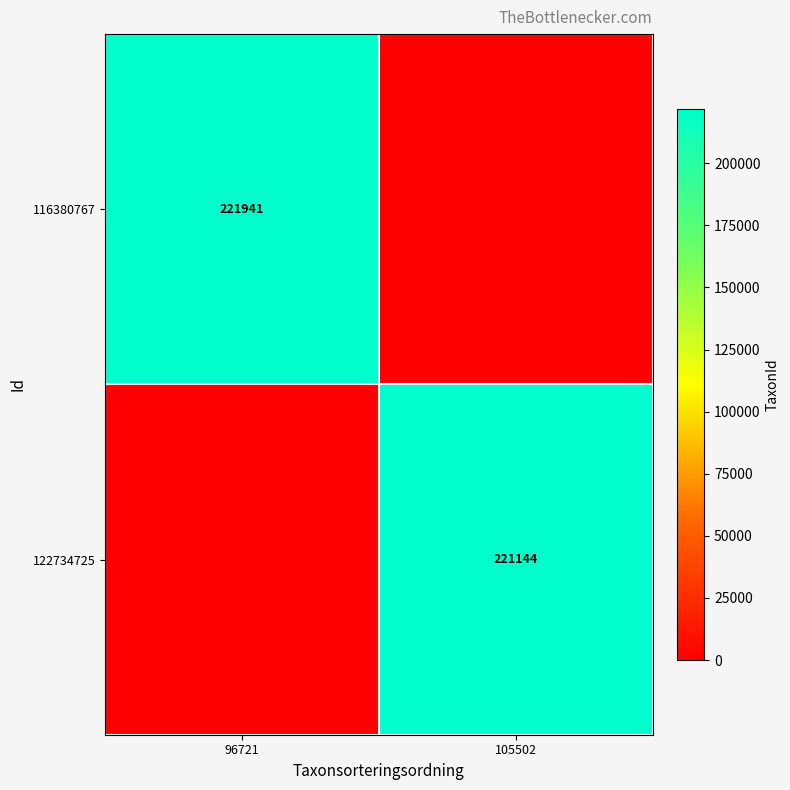

The 116380767 series shows 139852 at 96721. True or false?

False